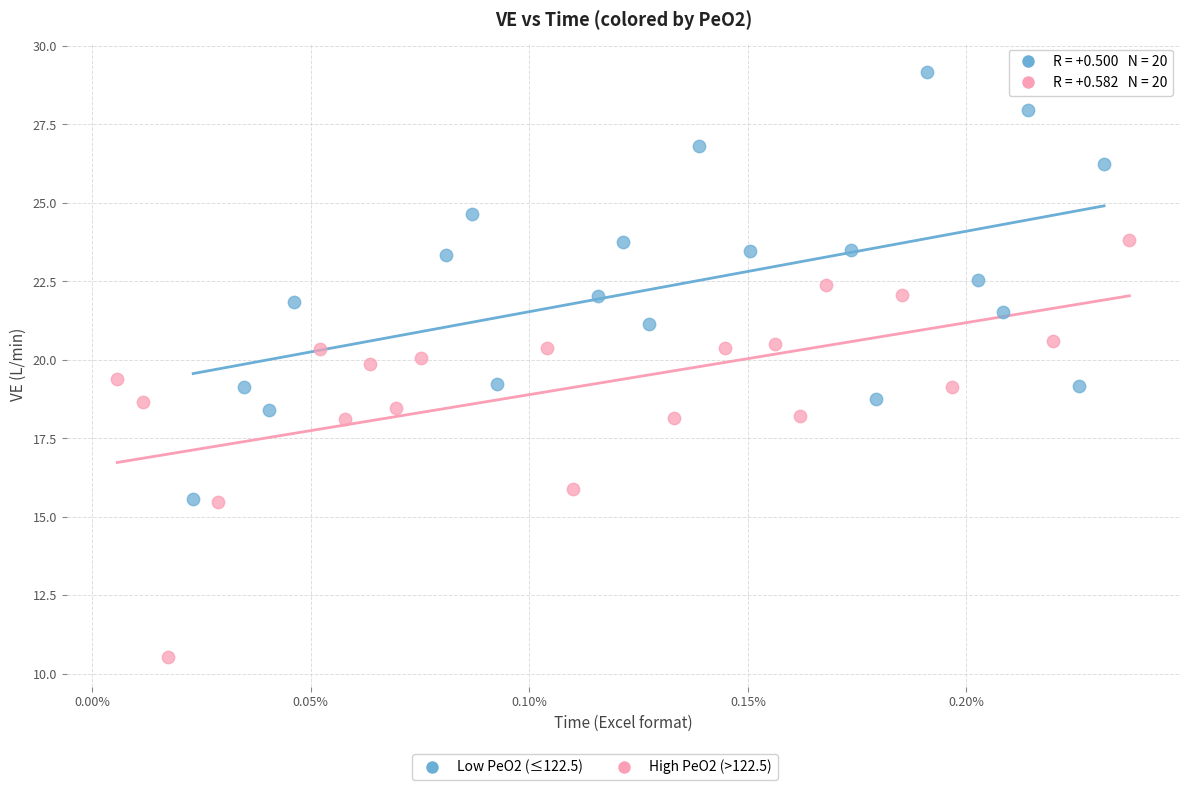

Which series reaches the minimum Y coordinate?

High PeO2 (>122.5)